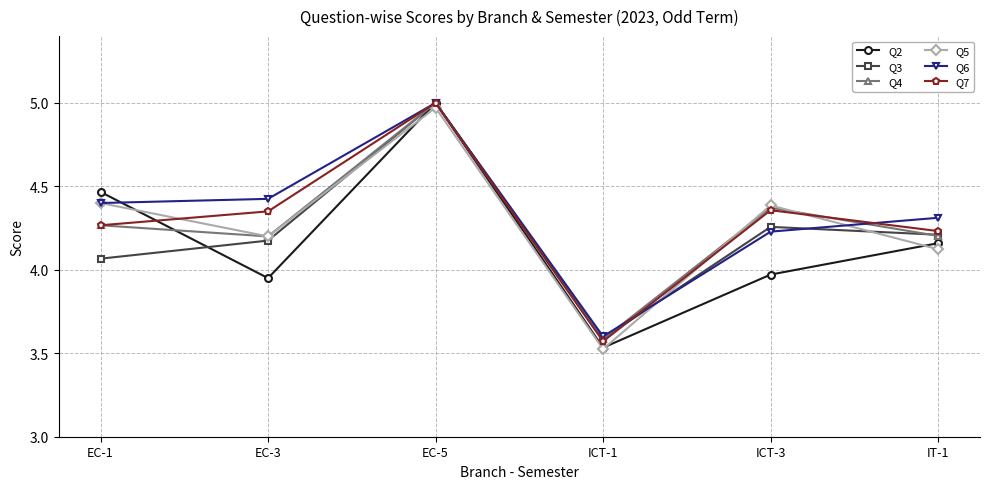

Which label corresponds to the smallest value in the chart?

ICT-1